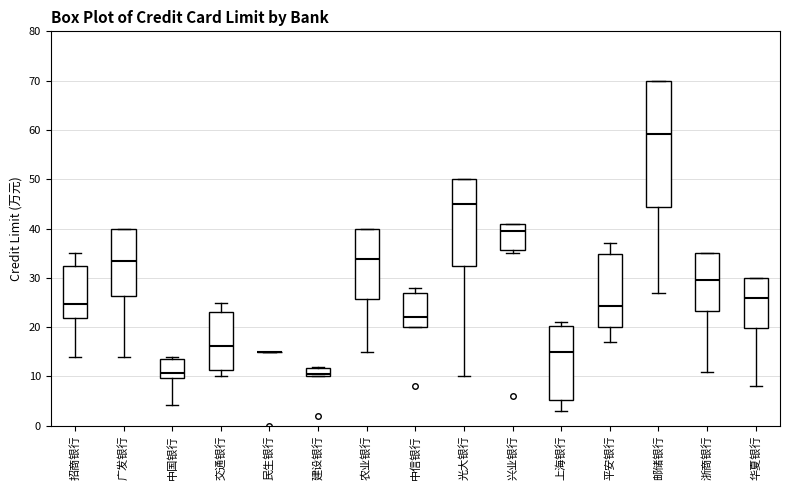

Reading left to right, read every box against the y-axis: the position of its median line, the range the box covers, and the ends of its whiskers. The values are not printed on the chart, so give them approximately, as read against the axis.

招商银行: median 25, box 22 to 33, whiskers 14 to 35
广发银行: median 34, box 26 to 40, whiskers 14 to 40
中国银行: median 11, box 10 to 13, whiskers 4 to 14
交通银行: median 16, box 11 to 23, whiskers 10 to 25
民生银行: box collapsed to a line at 15, whiskers 15 to 15
建设银行: median 11, box 10 to 12, whiskers 10 to 12
农业银行: median 34, box 26 to 40, whiskers 15 to 40
中信银行: median 22, box 20 to 27, whiskers 20 to 28
光大银行: median 45, box 33 to 50, whiskers 10 to 50
兴业银行: median 40, box 36 to 41, whiskers 35 to 41
上海银行: median 15, box 5 to 20, whiskers 3 to 21
平安银行: median 24, box 20 to 35, whiskers 17 to 37
邮储银行: median 59, box 44 to 70, whiskers 27 to 70
浙商银行: median 30, box 23 to 35, whiskers 11 to 35
华夏银行: median 26, box 20 to 30, whiskers 8 to 30